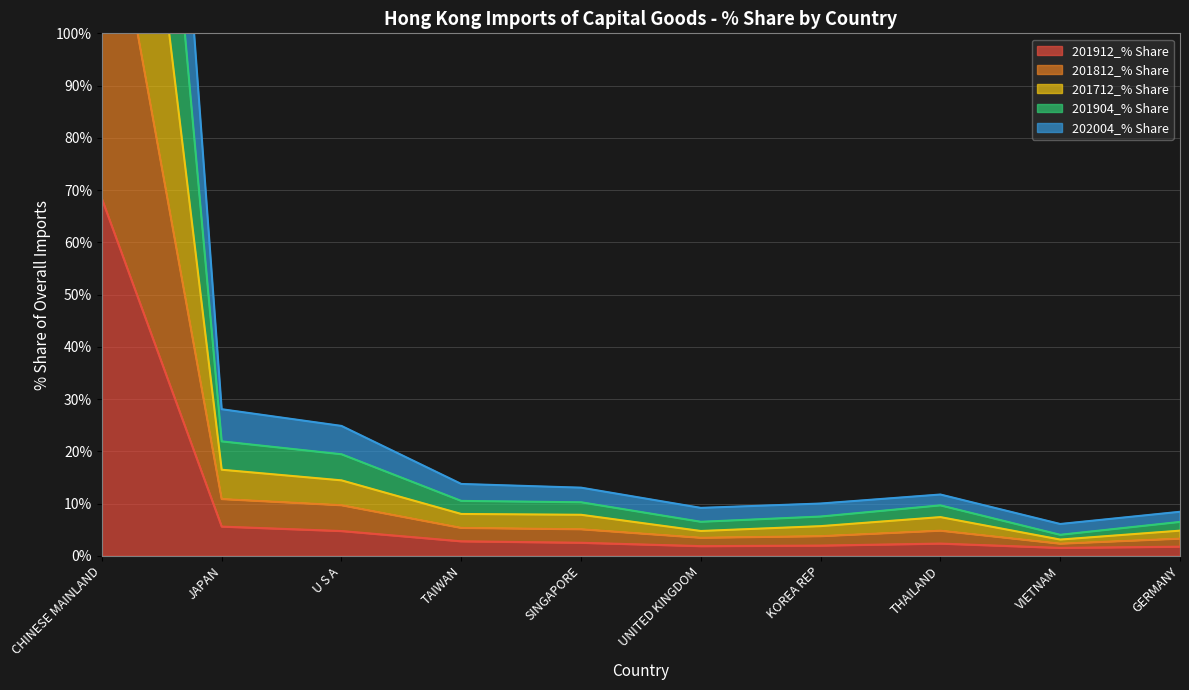

How many lines are shown in the chart?

5